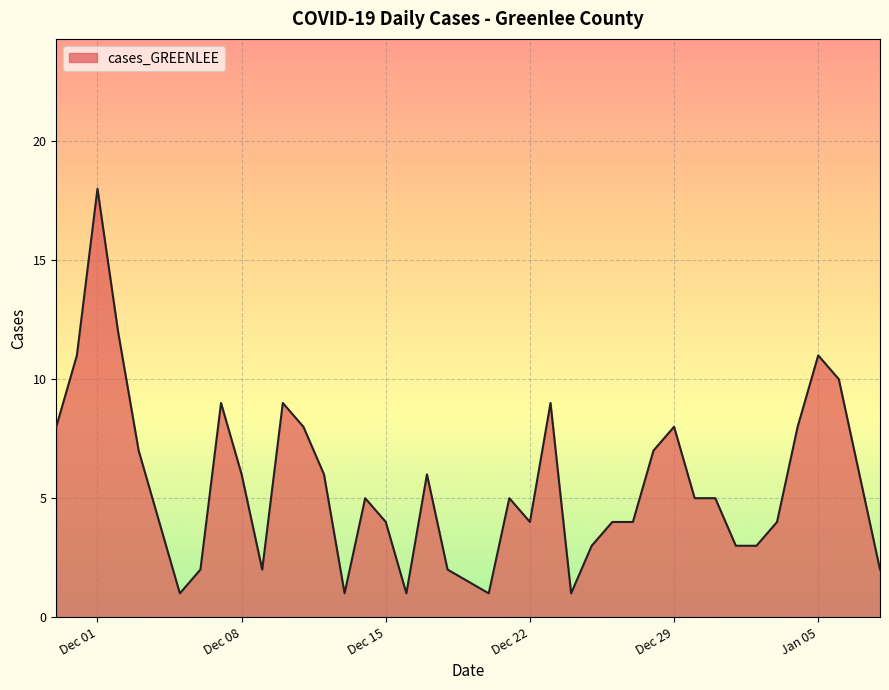

What is the maximum value shown in the chart?

18